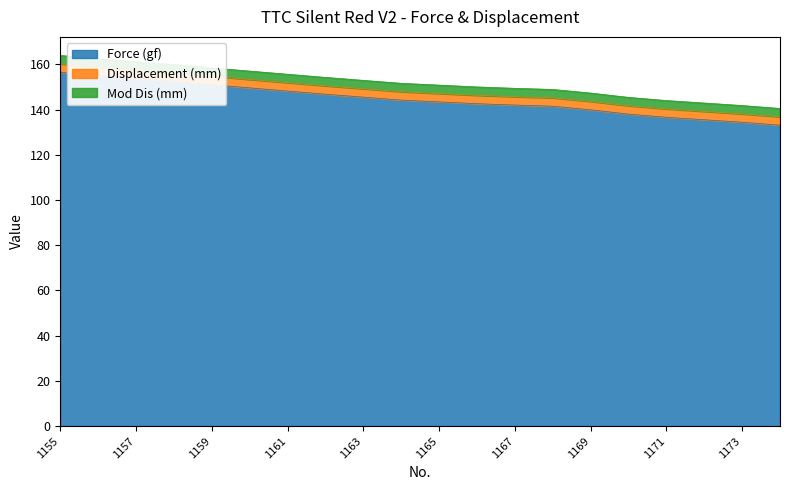

At which label does Displacement (mm) reach its peak?

1155